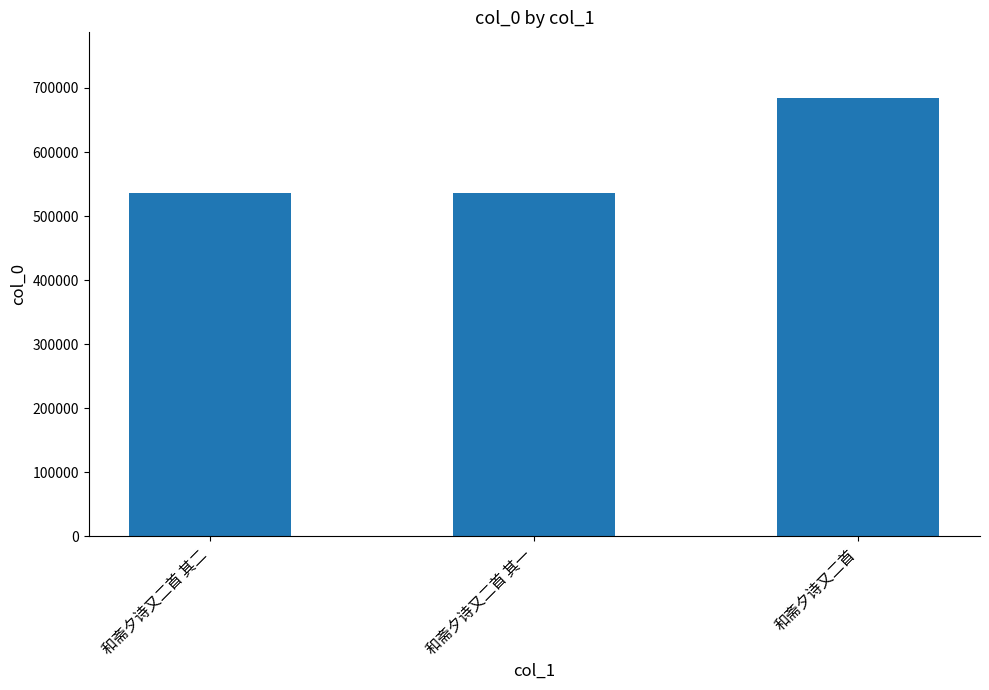

What is the value of the 1st bar from the left?

535541